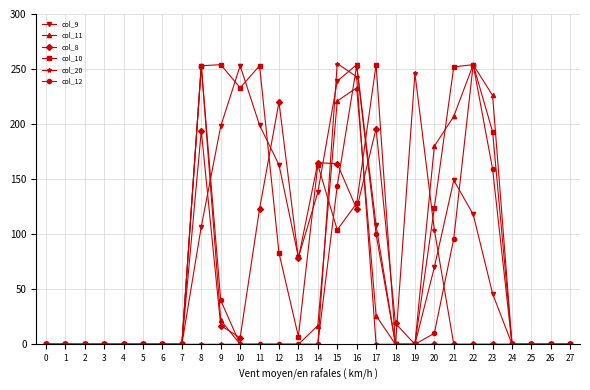

Which series has the largest total across all categories?

col_10